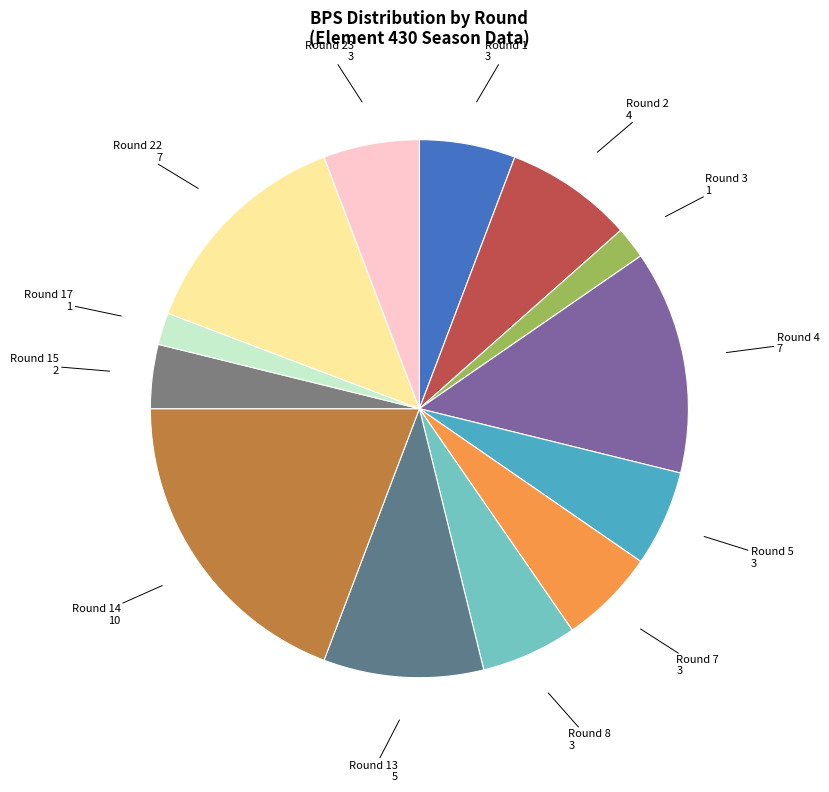

Count the number of slices in the pie.

13